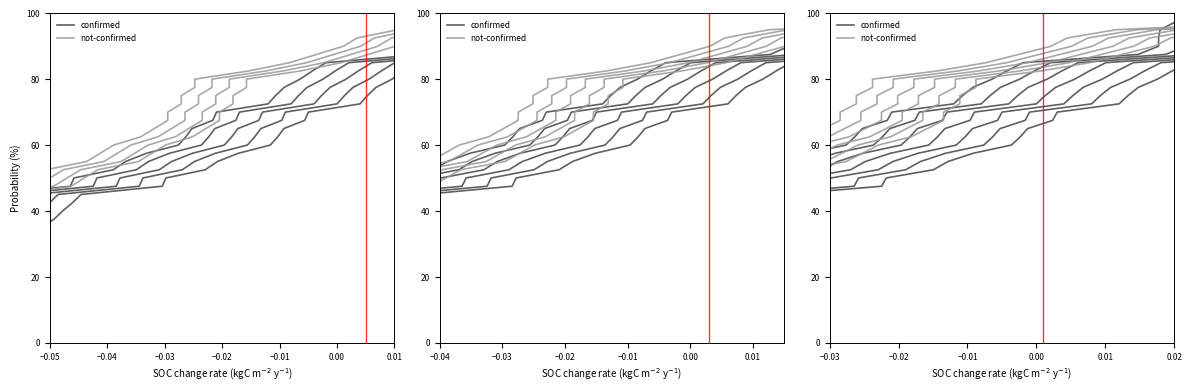

Is it true that not-confirmed equals 32.0 at 34?

False